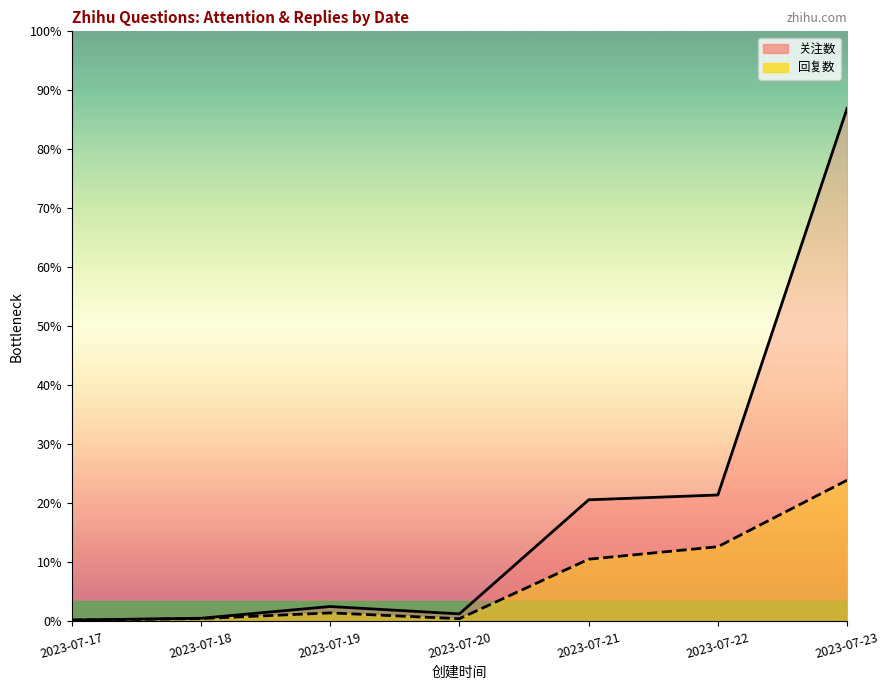

How many lines are shown in the chart?

2